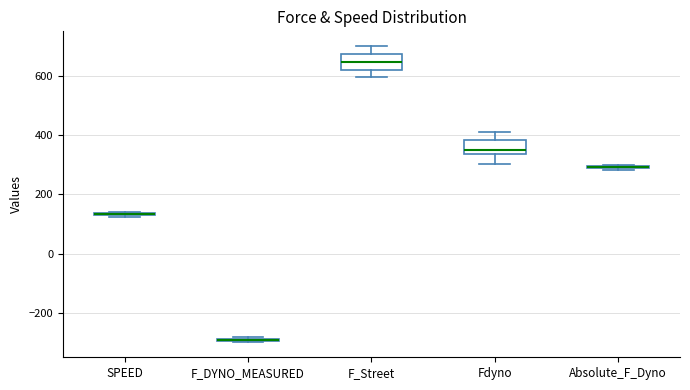

Where is the lower edge of the box for Absolute_F_Dyno on the y-axis? The values are not printed on the chart, so give them approximately, as read against the axis.

280